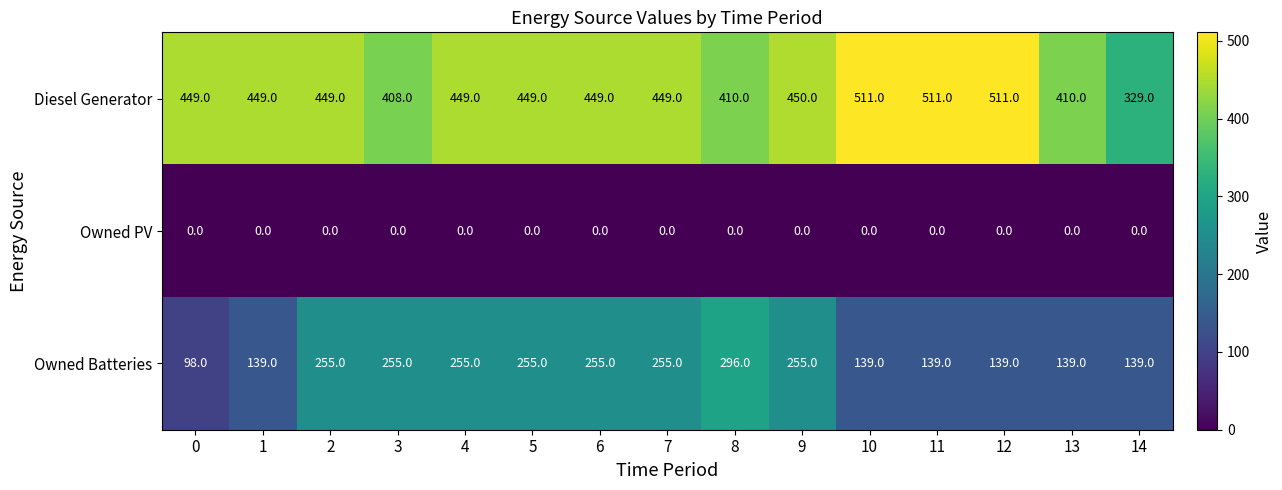

What is the difference between the highest and lowest values at 4?

449